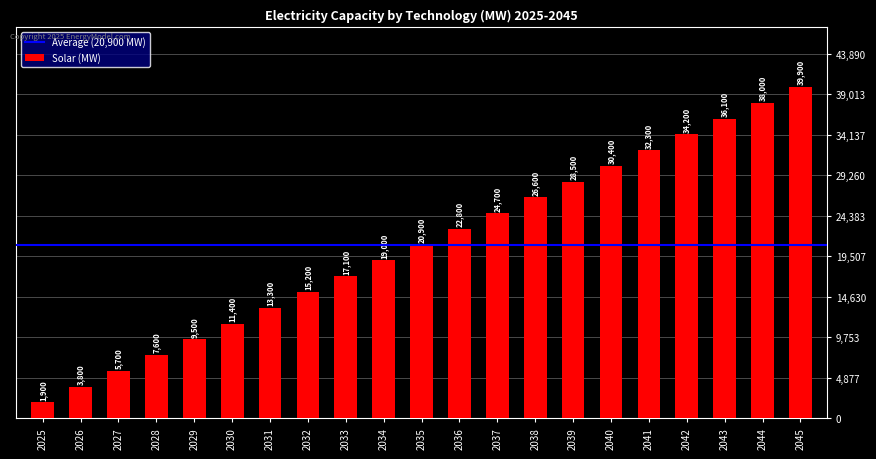

True or false: the data shows 8939 at 2027.

False